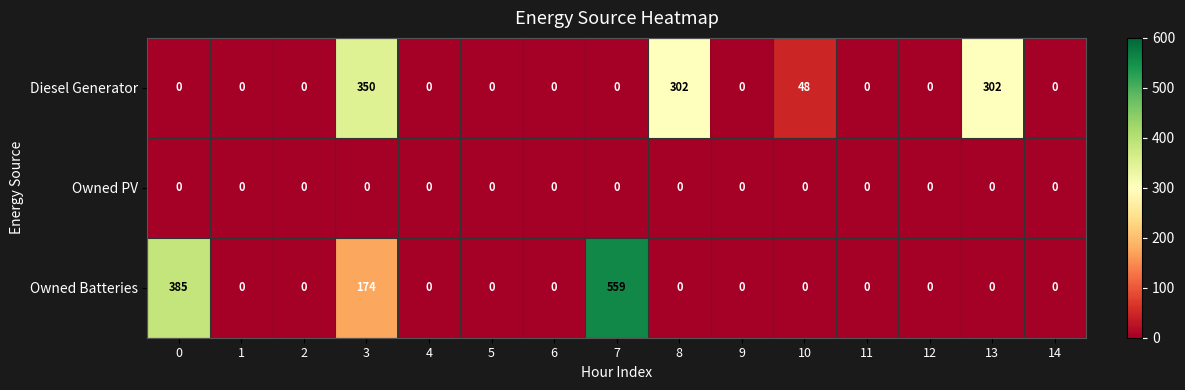

What is the total value across all series at 10?

48